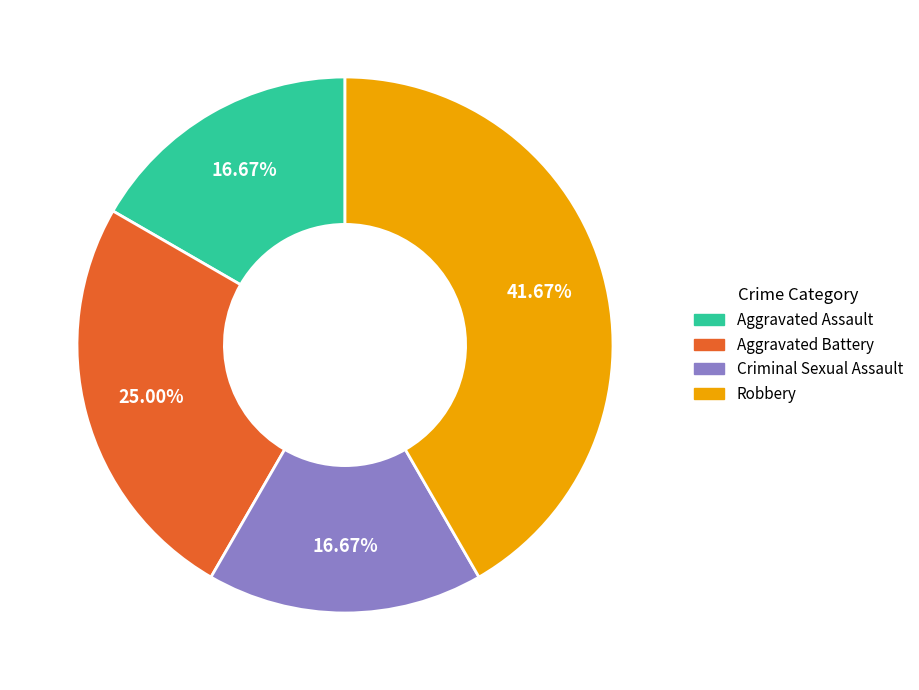

Is it true that Aggravated Battery is 25% of the pie?

True